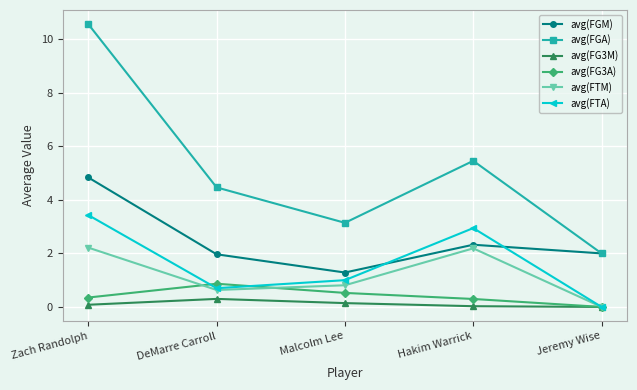

Which series has the largest range (max minus min)?

avg(FGA)